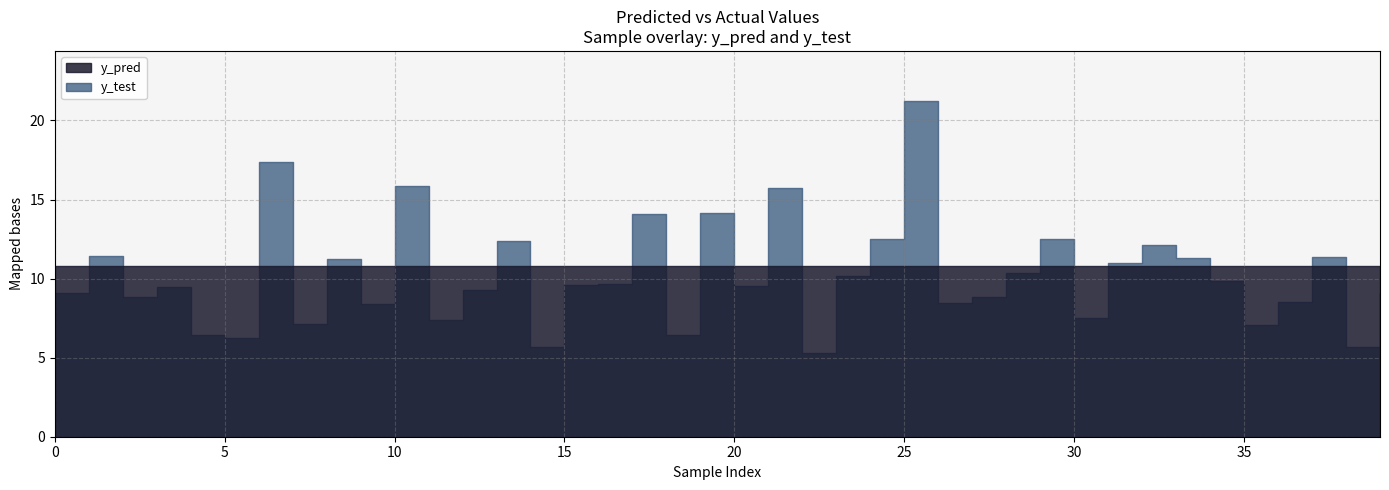

What is the value of the y_pred point at the 25th from the left?

10.8